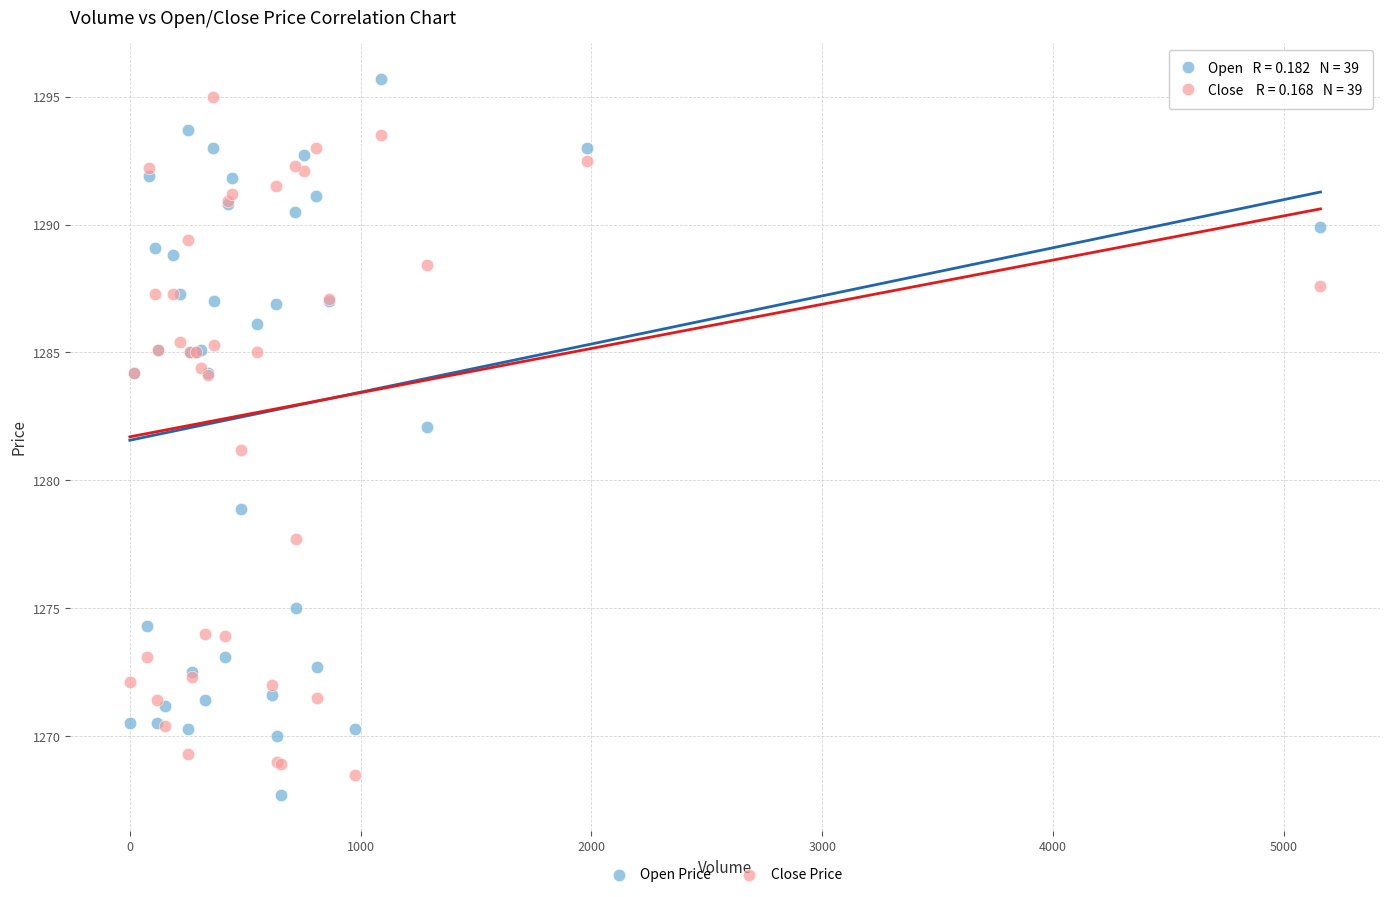

What is the X range (max minus min) for the scatter plot?

5158.0